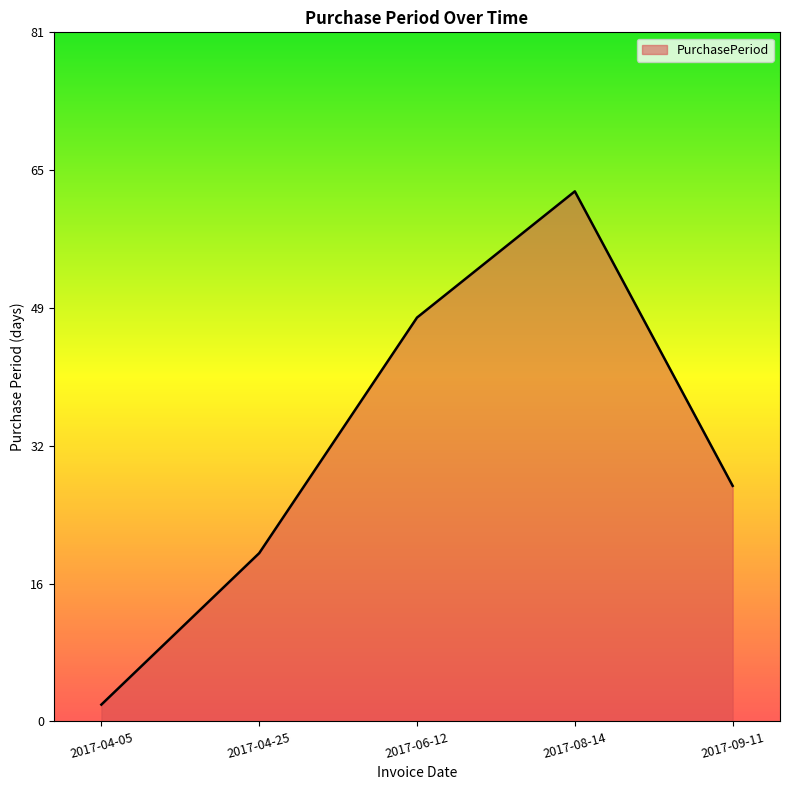

At which label does the data first exceed 28?

2017-06-12